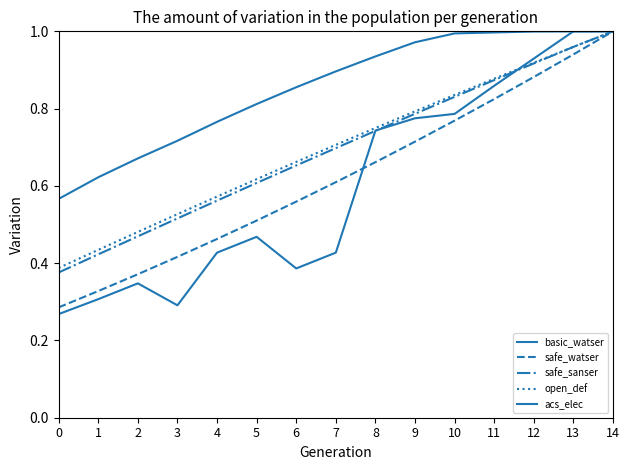

Reading left to right, extract all data points from this chart.

basic_watser: 0.6	0.6	0.7	0.7	0.8	0.8	0.9	0.9	0.9	1.0	1.0	1.0	1.0	1.0	1.0
safe_watser: 0.3	0.3	0.4	0.4	0.5	0.5	0.6	0.6	0.7	0.7	0.8	0.8	0.9	0.9	1.0
safe_sanser: 0.4	0.4	0.5	0.5	0.6	0.6	0.7	0.7	0.7	0.8	0.8	0.9	0.9	1.0	1.0
open_def: 0.4	0.4	0.5	0.5	0.6	0.6	0.7	0.7	0.7	0.8	0.8	0.9	0.9	1.0	1.0
acs_elec: 0.3	0.3	0.3	0.3	0.4	0.5	0.4	0.4	0.7	0.8	0.8	0.9	0.9	1.0	1.0